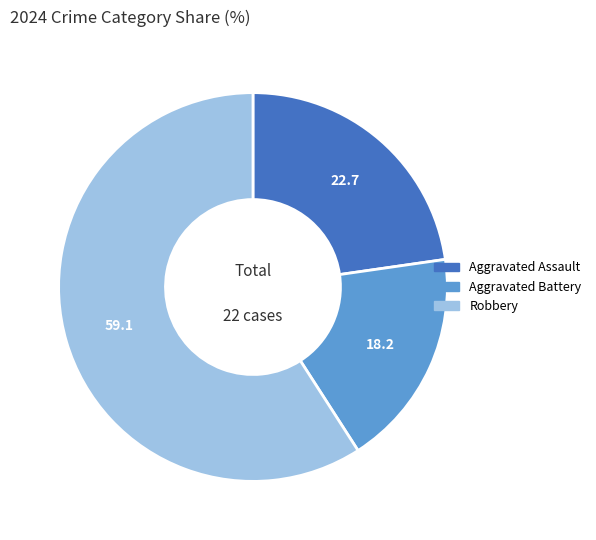

What is the ratio of the value at Aggravated Assault to the value at Robbery?

0.4